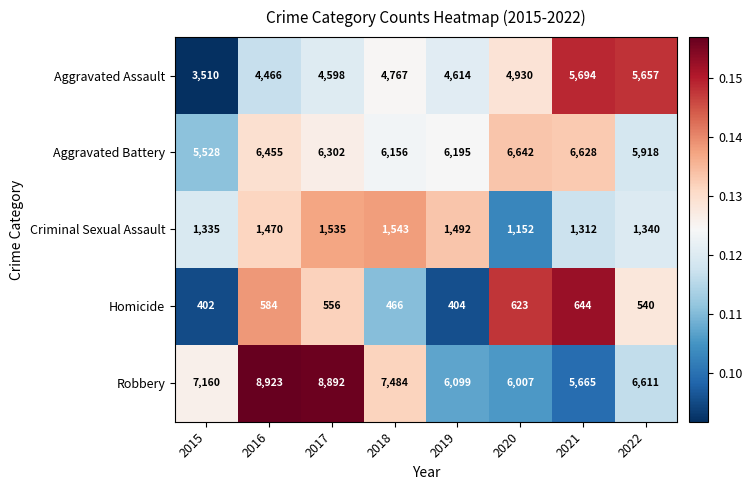

Rank the series by their maximum value, from highest to lowest.

Robbery, Aggravated Battery, Aggravated Assault, Criminal Sexual Assault, Homicide